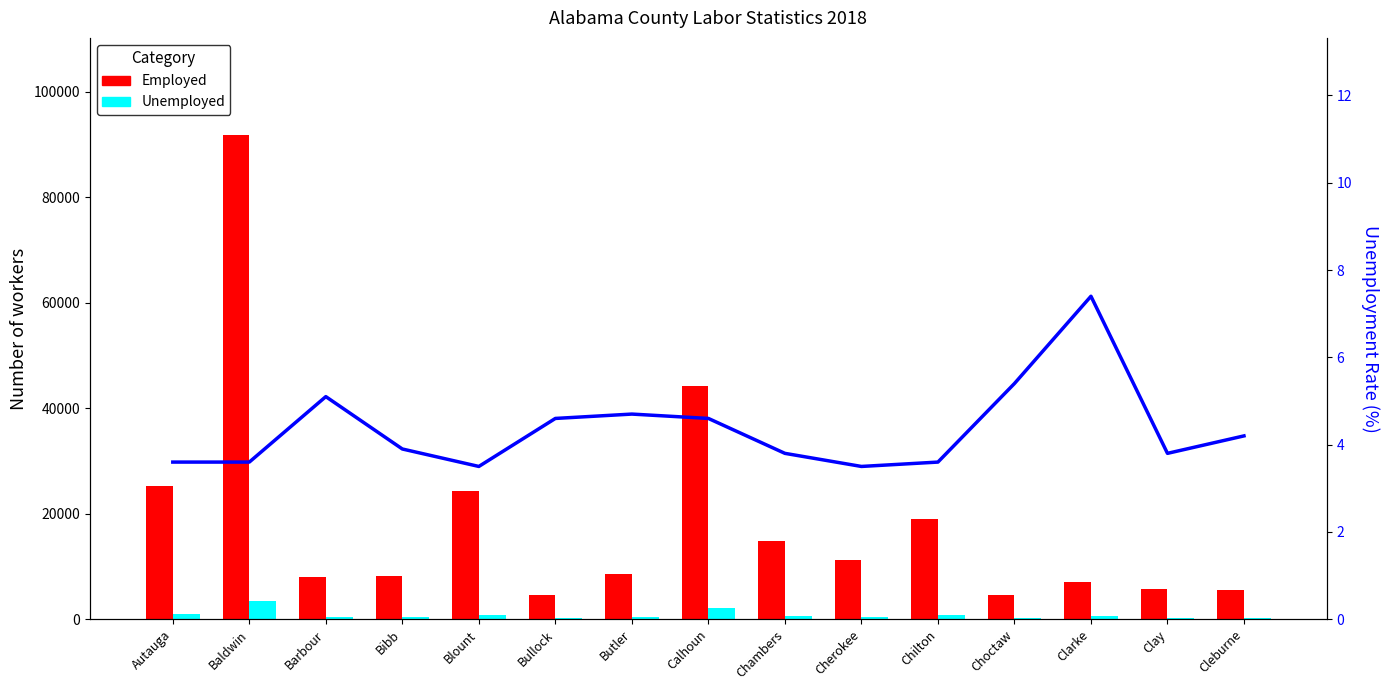

What is the value of the Employed bar at the 10th from the left?

11276.0